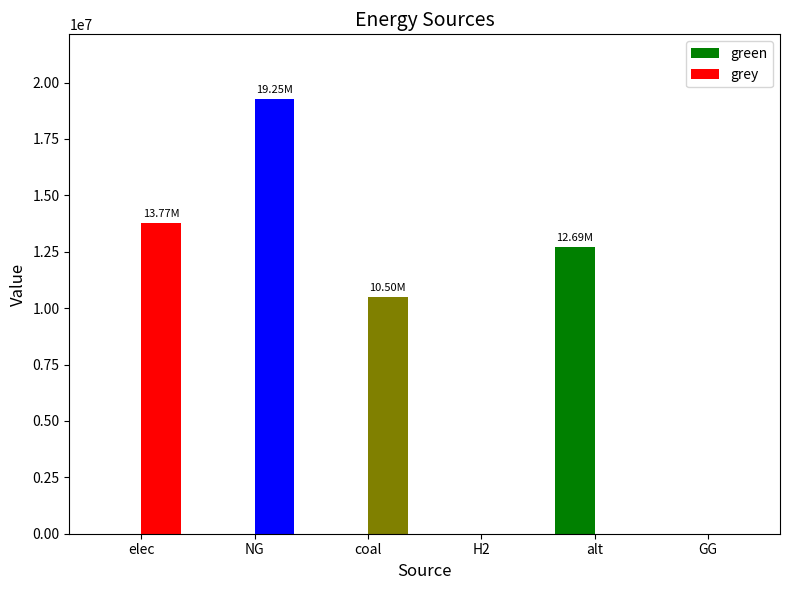

Reading left to right, transcribe all the data shown in this chart.

green: elec=0.0	NG=0.0	coal=0.0	H2=0.0	alt=12693297.0	GG=0.0
grey: elec=13770960.5	NG=19249922.6	coal=10500026.4	H2=0.0	alt=0.0	GG=0.0